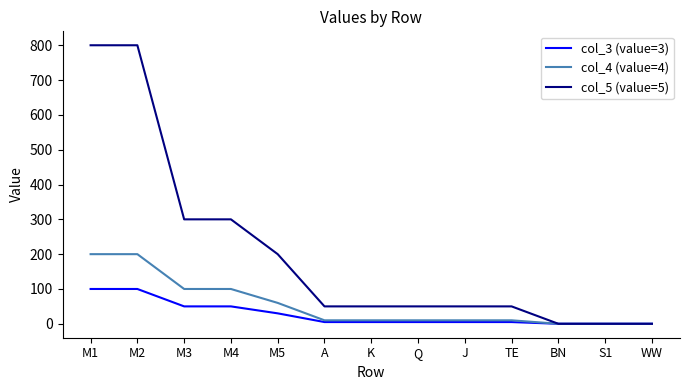

Which series has the largest total across all categories?

col_5 (value=5)